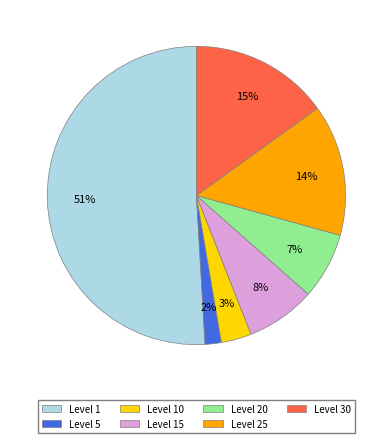

Is there any slice that represents more than half of the pie?

Yes